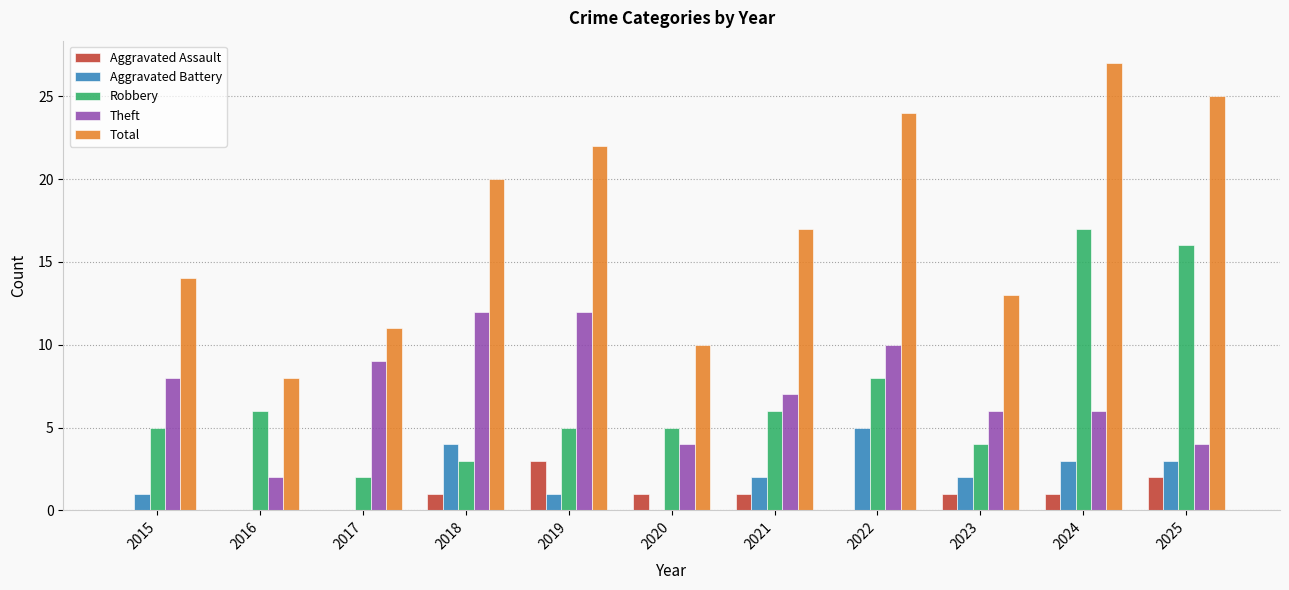

Which category has the highest value across all series?

2024